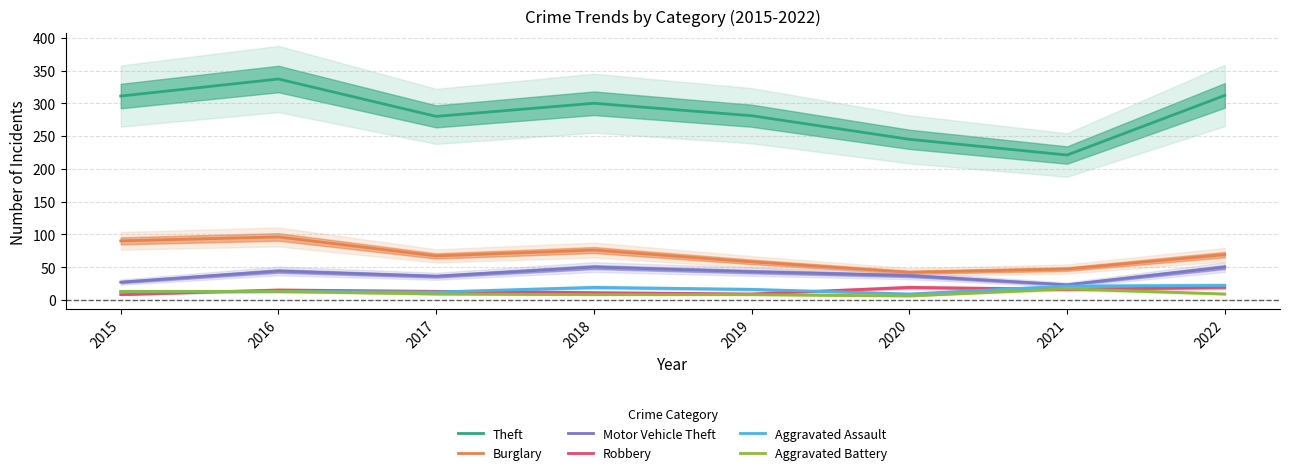

What is the difference between the second highest and minimum values in the Aggravated Battery series?

7